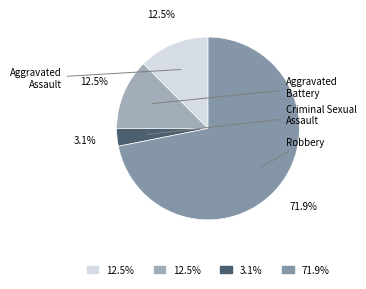

Does any single category account for the majority?

Yes